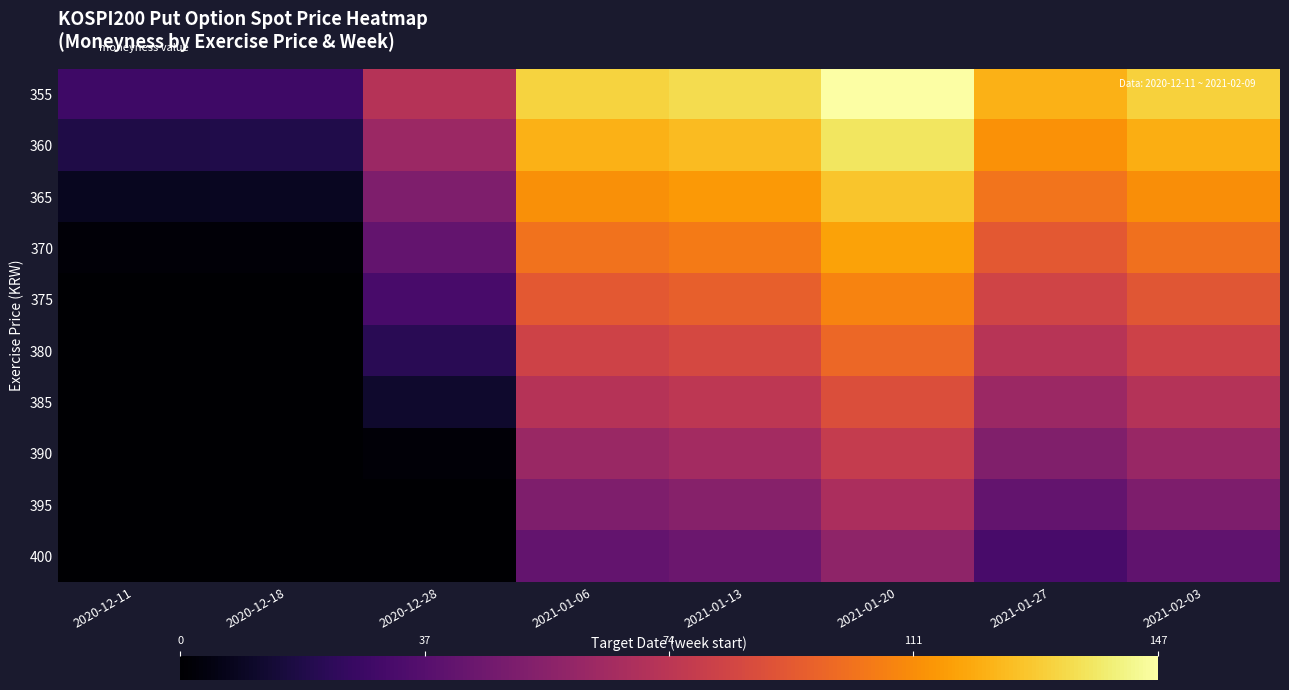

Which series has the largest total across all categories?

355